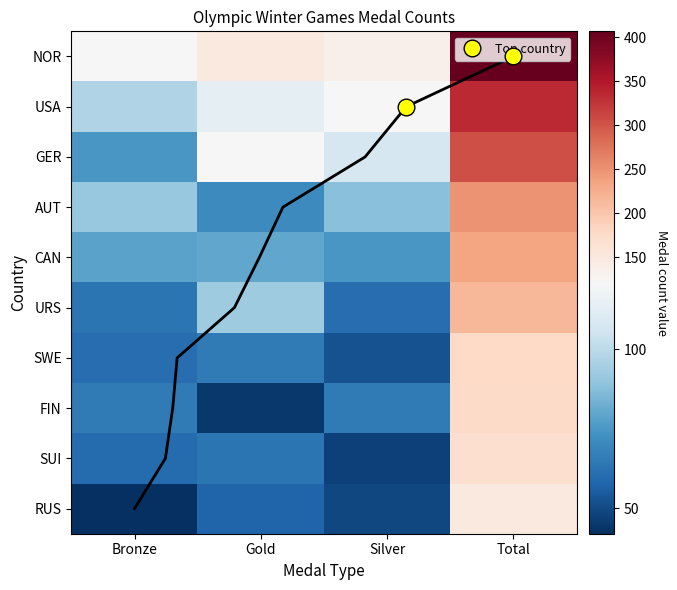

How many values in the GER series exceed 123?

1